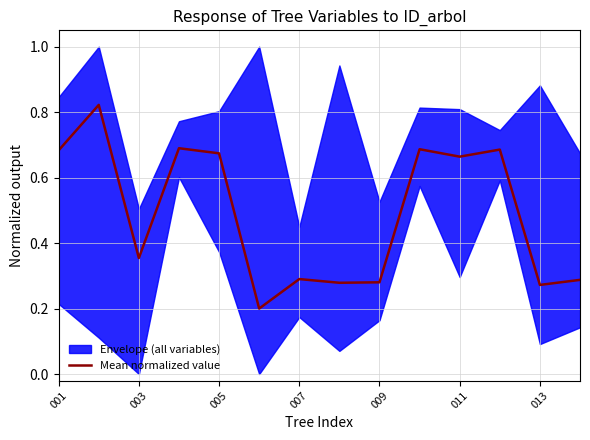

What is the difference between the maximum and minimum values?

0.6